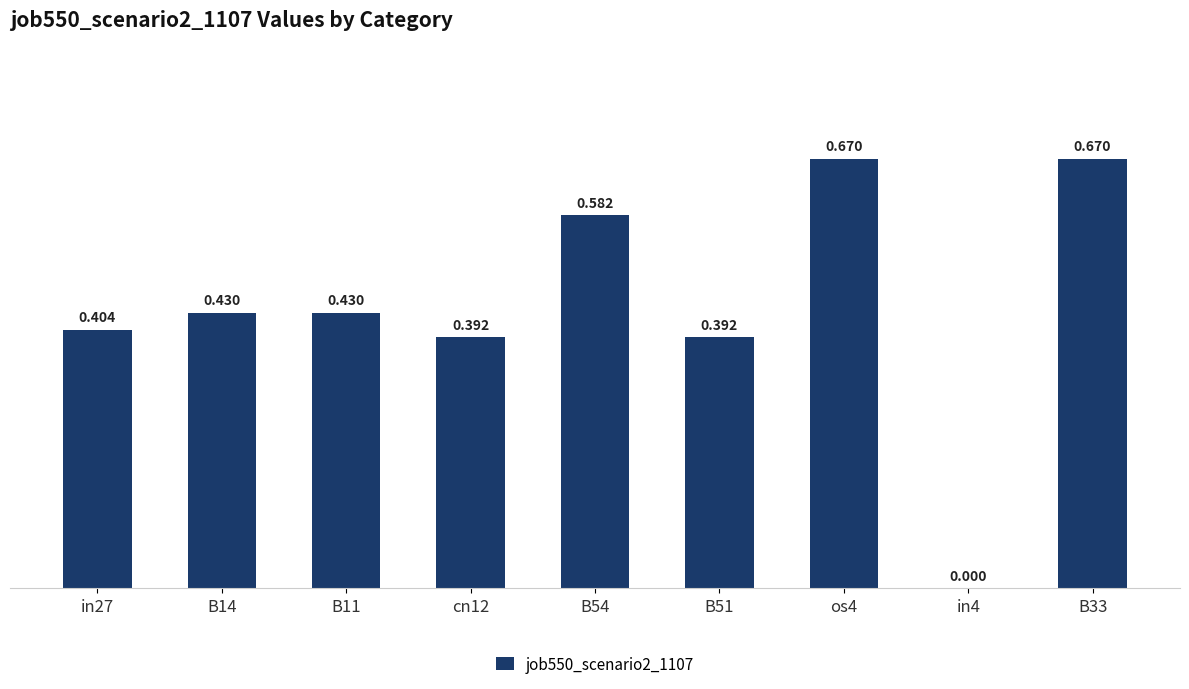

Reading right to left, what are all the values shown in this chart?

0.7	0.0	0.7	0.4	0.6	0.4	0.4	0.4	0.4